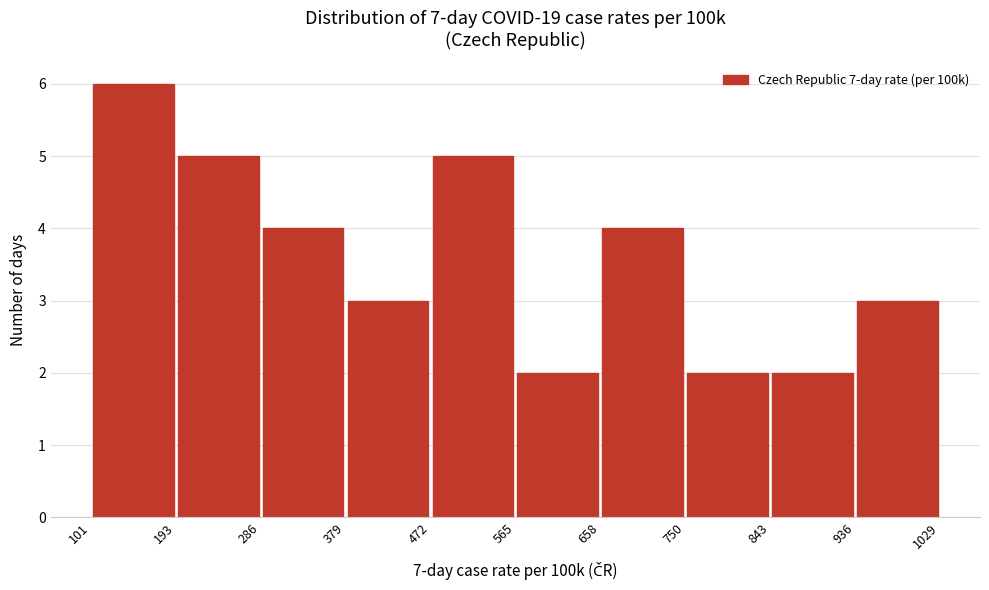

Reading left to right, transcribe this chart: for each bar, give the range it covers on the x-axis and its height. The values are not printed on the chart, so give them approximately, as read against the axis.

101 to 193: 6
193 to 286: 5
286 to 379: 4
379 to 472: 3
472 to 565: 5
565 to 658: 2
658 to 750: 4
750 to 843: 2
843 to 936: 2
936 to 1029: 3